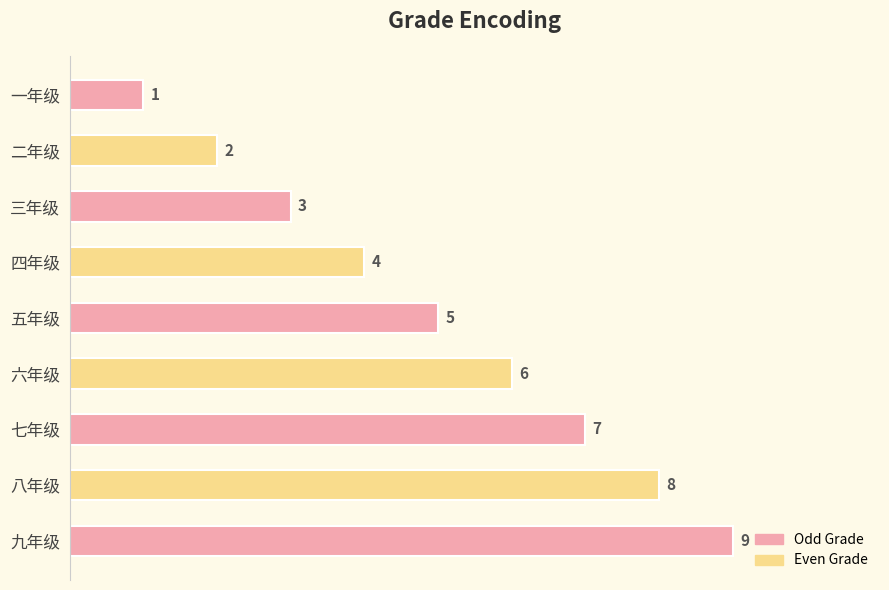

How many distinct data groups are displayed?

1